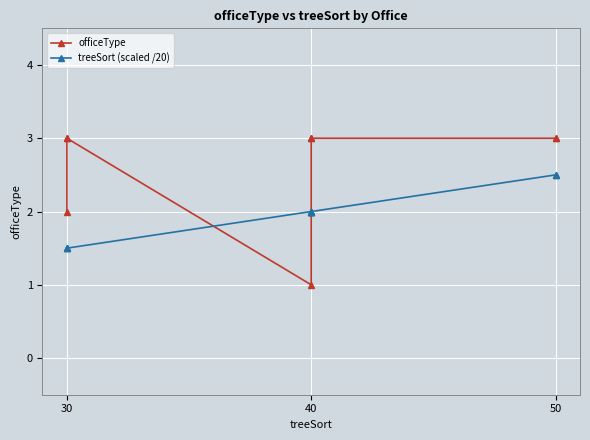

How many data points in officeType are less than 3?

3